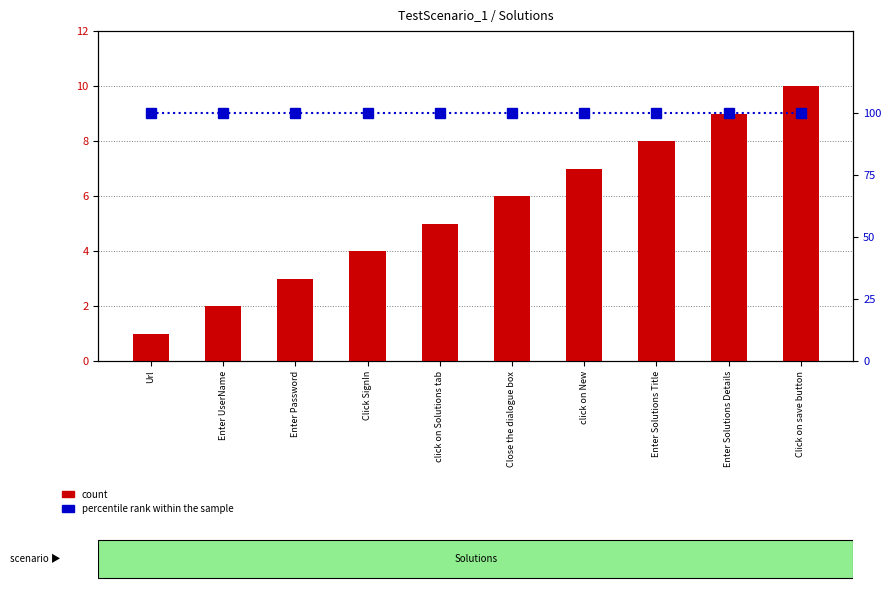

Reading left to right, transcribe all the data shown in this chart.

count: Url=1	Enter UserName=2	Enter Password=3	Click SignIn=4	click on Solutions tab=5	Close the dialogue box=6	click on New=7	Enter Solutions Title=8	Enter Solutions Details=9	Click on save button=10
percentile rank within the sample: Url=100	Enter UserName=100	Enter Password=100	Click SignIn=100	click on Solutions tab=100	Close the dialogue box=100	click on New=100	Enter Solutions Title=100	Enter Solutions Details=100	Click on save button=100